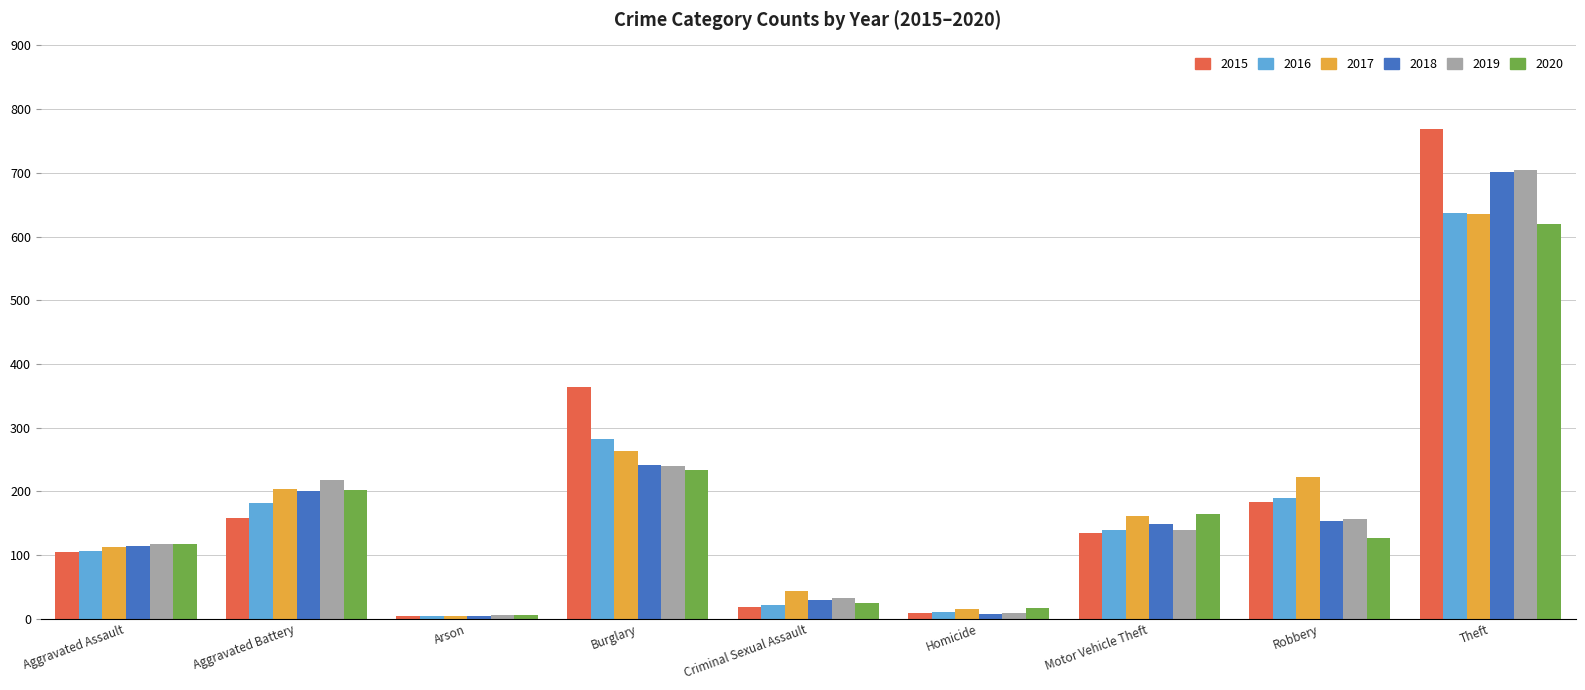

At which label is 2017 closest to 320?

Burglary